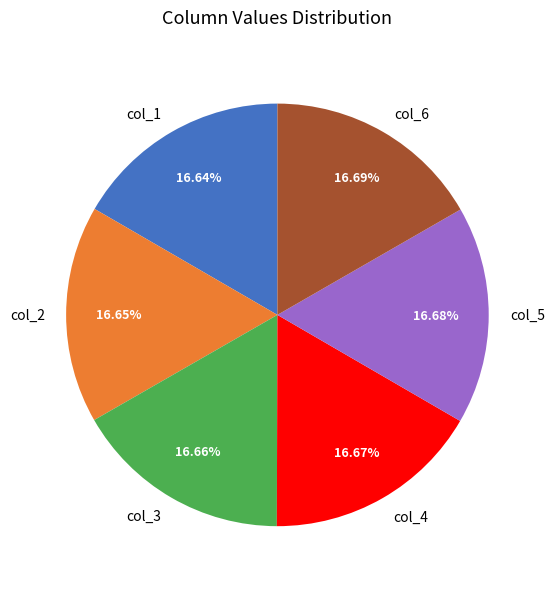

Count the number of slices in the pie.

6